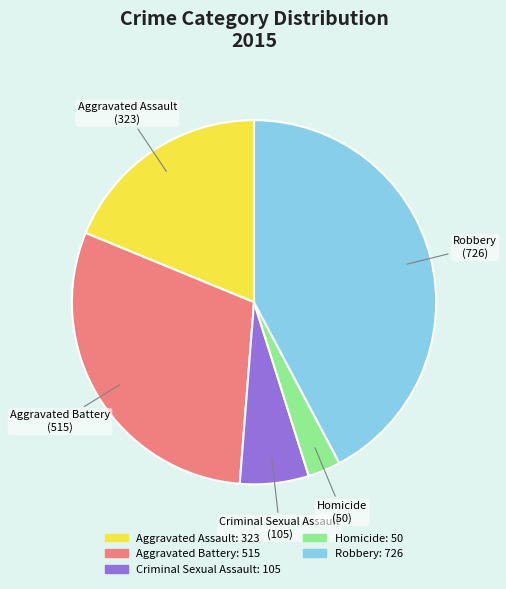

Is it true that Robbery is 42% of the pie?

True